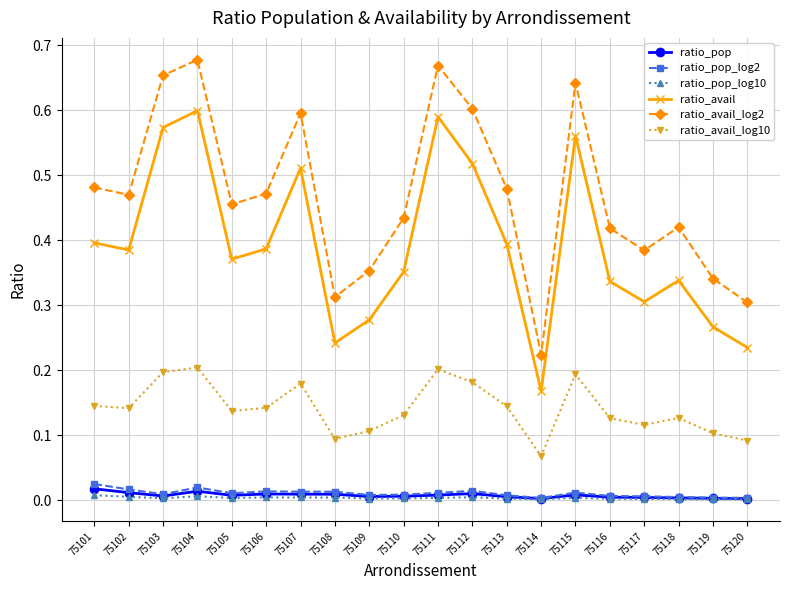

Count the ratio_pop values in the range 0 to 1.

20